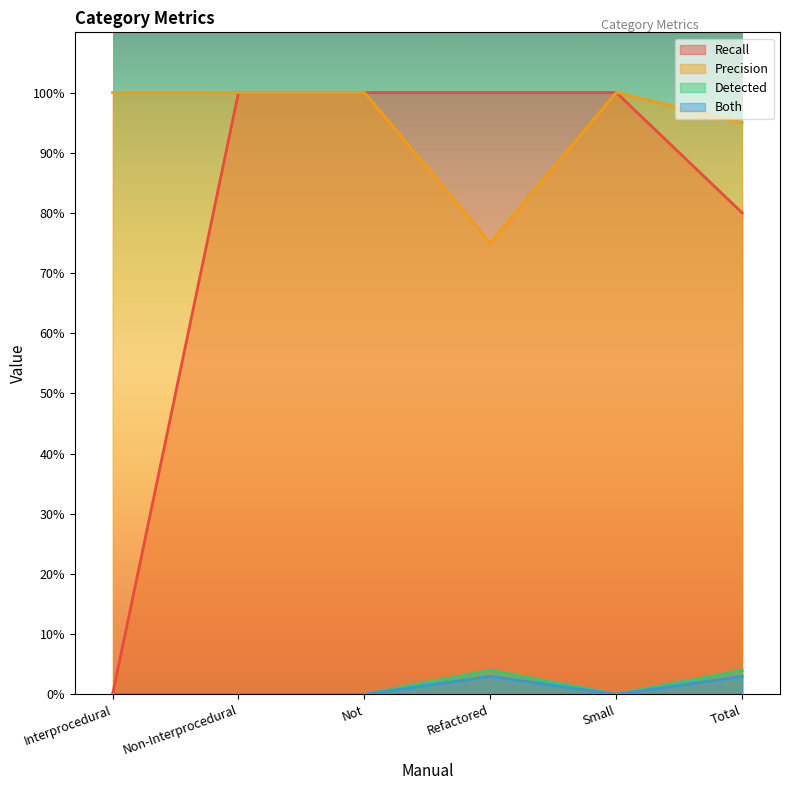

The Recall series shows 0 at Interprocedural. True or false?

True